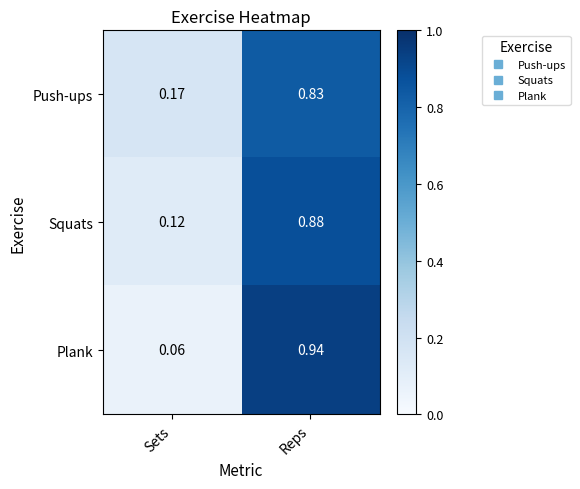

Which label corresponds to the largest value in the chart?

Reps